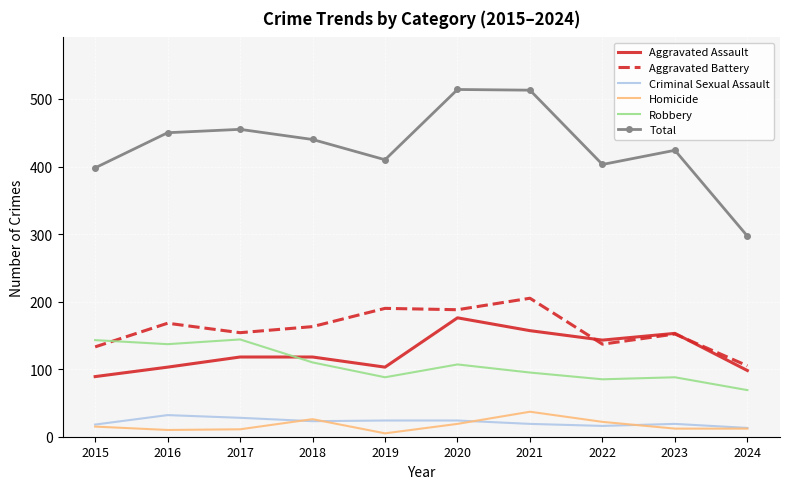

What are all the series names shown in the legend?

Aggravated Assault, Aggravated Battery, Criminal Sexual Assault, Homicide, Robbery, Total